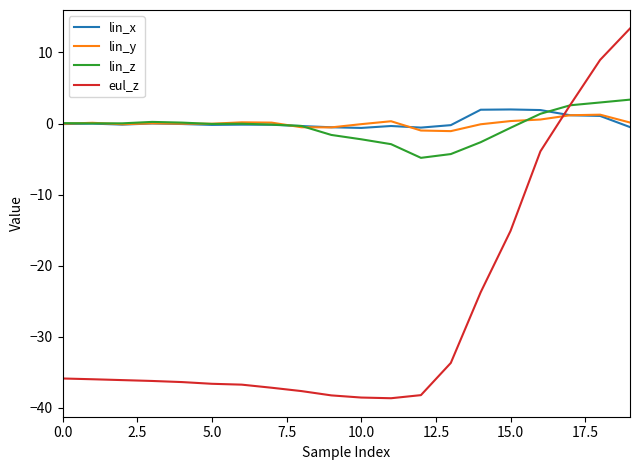

Which series has the widest spread of values?

eul_z